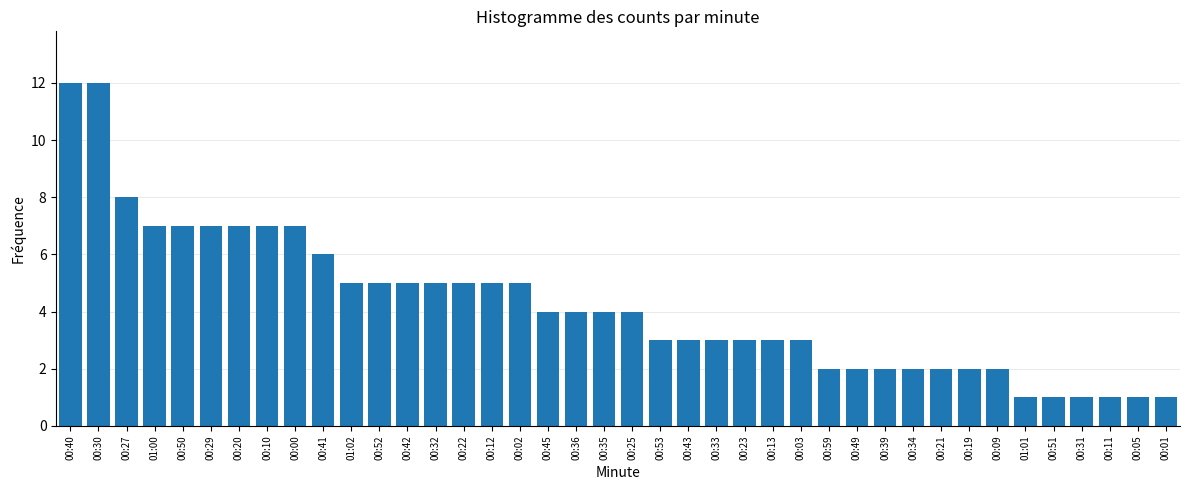

What is the sum of all values?

169